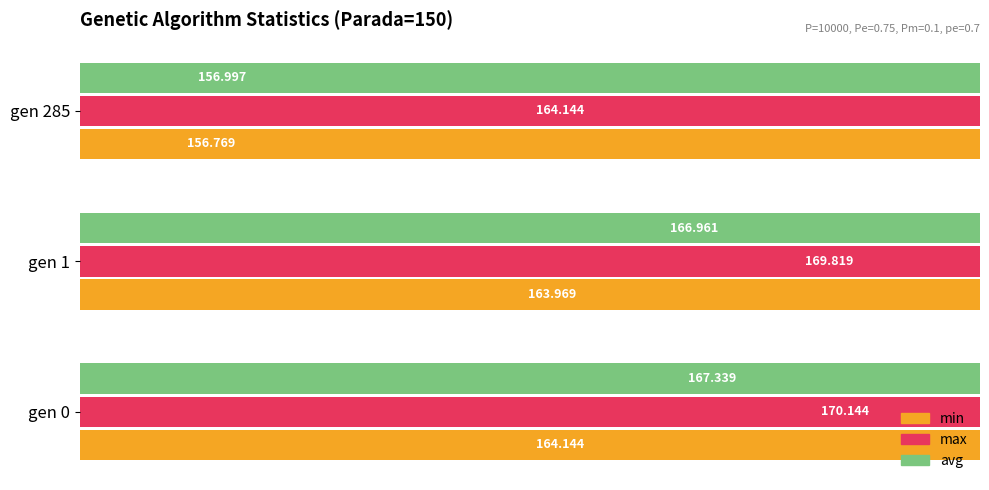

What is the smallest value displayed?

156.8